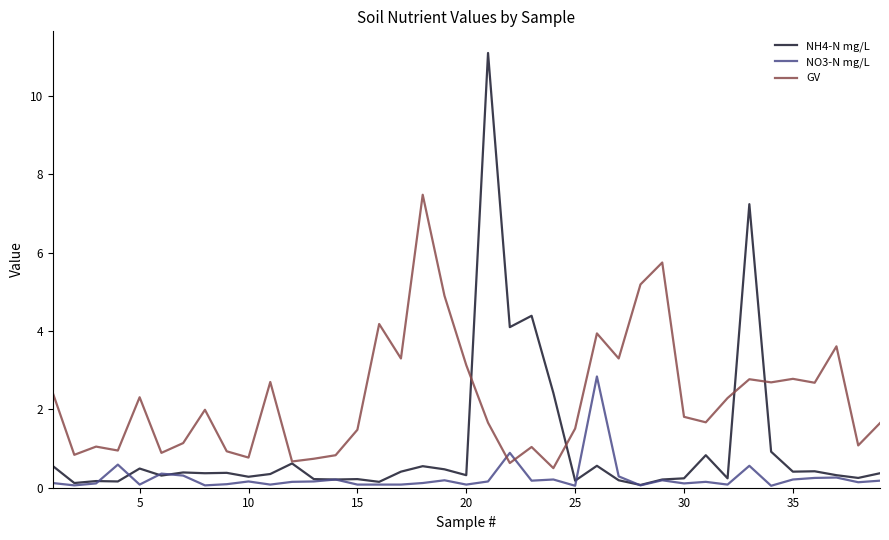

What is the average value of the GV series?

2.3